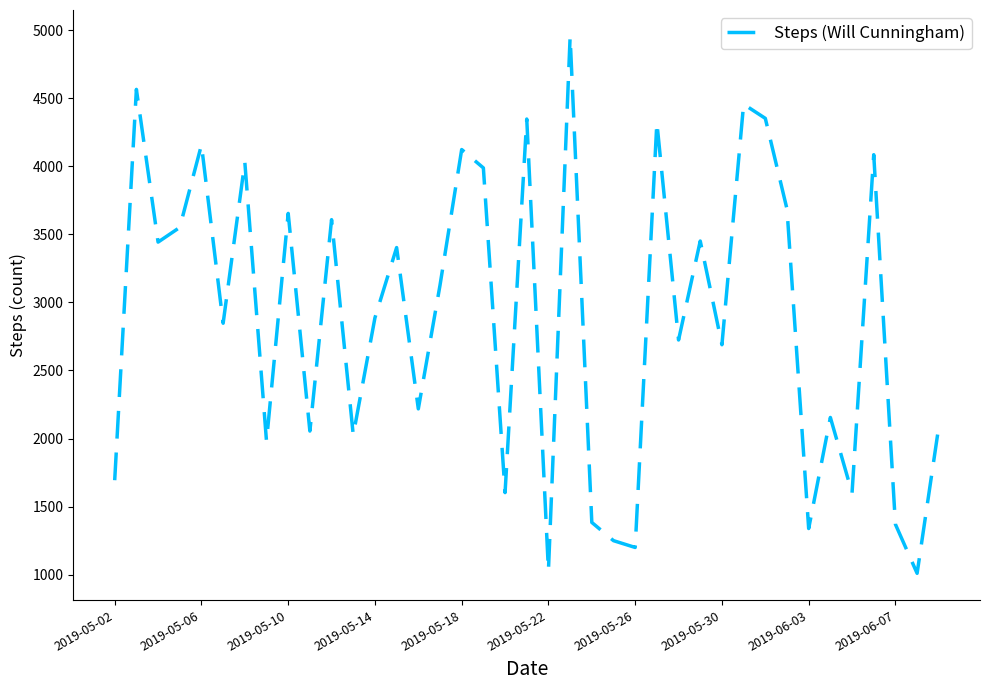

What is the minimum value shown in the chart?

1010